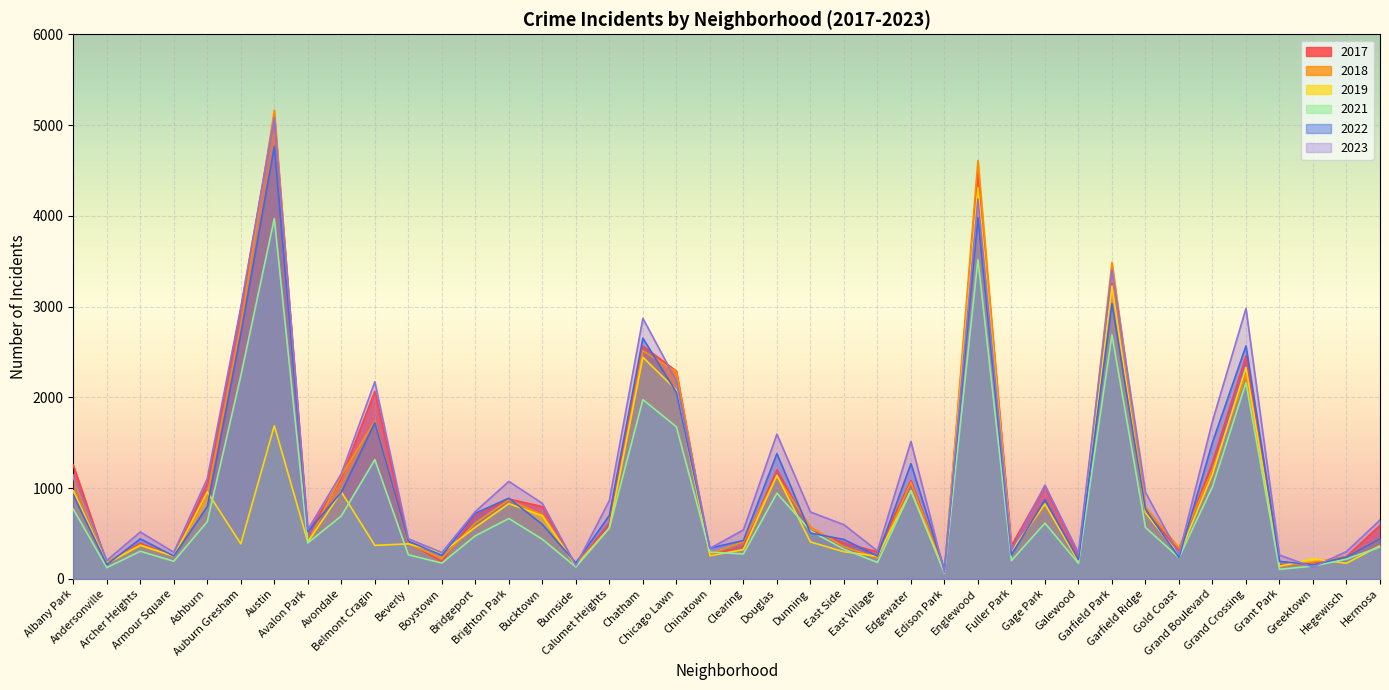

What is the greatest value displayed?

5163